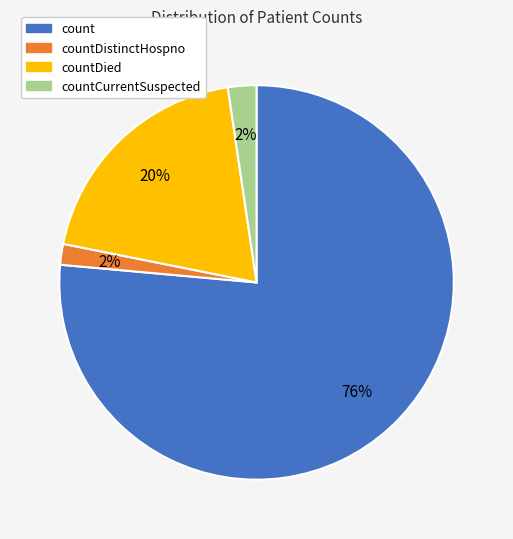

Does any single category account for the majority?

Yes